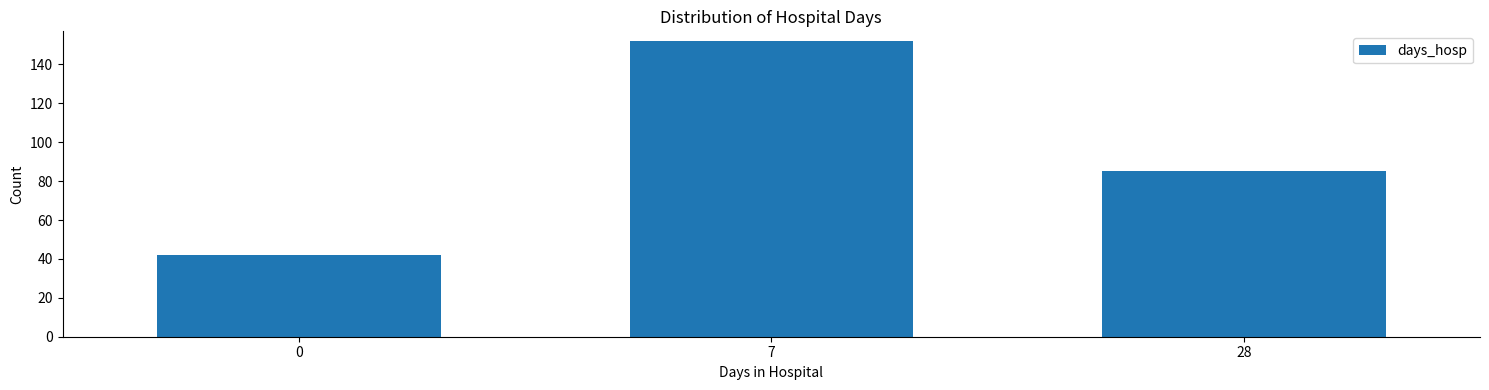

Reading left to right, transcribe all the data shown in this chart.

42	152	85